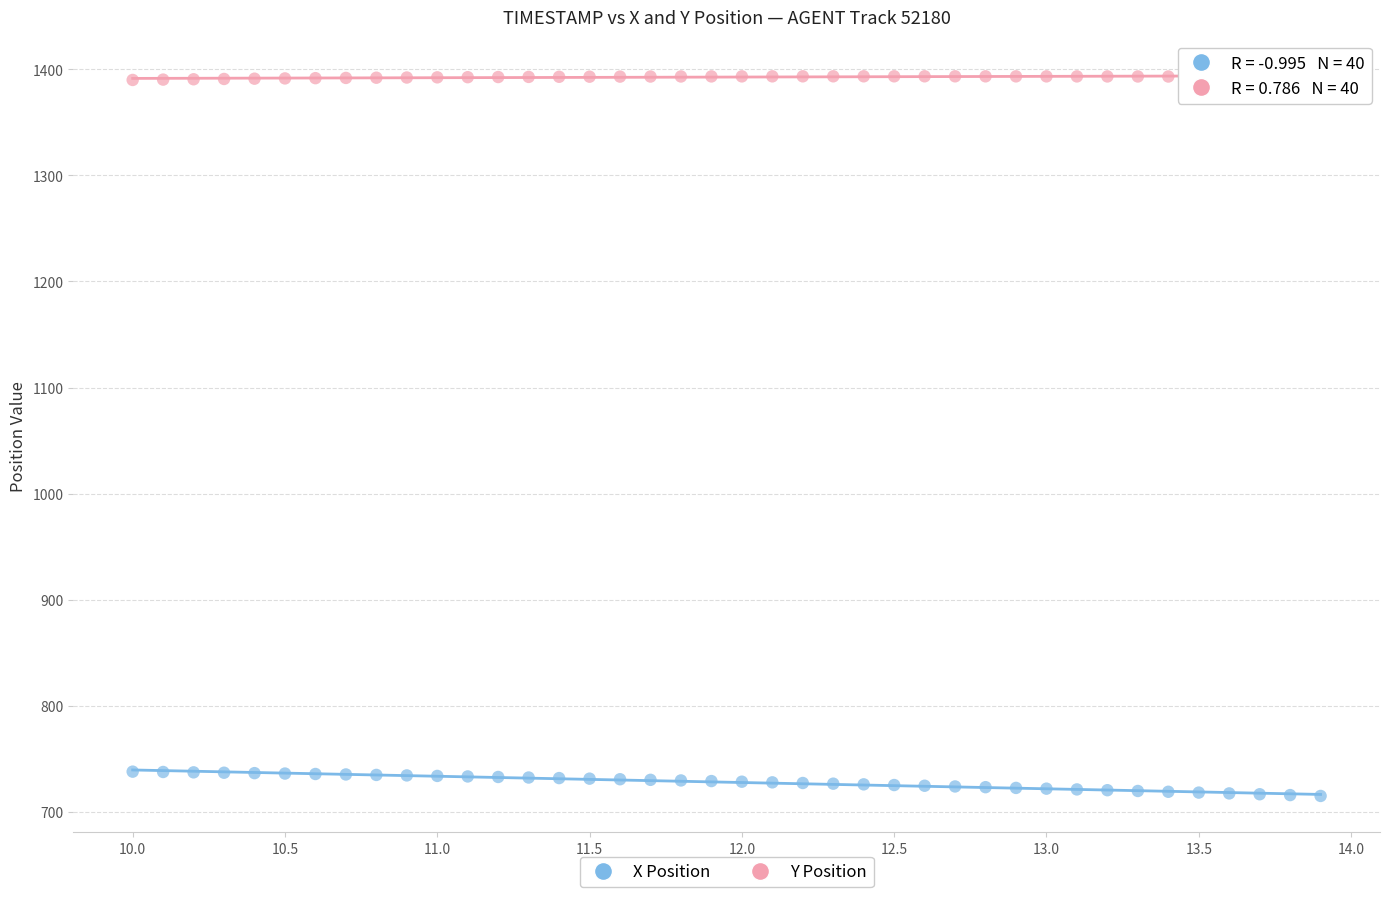

Which series contains the lowest Y value?

X Position